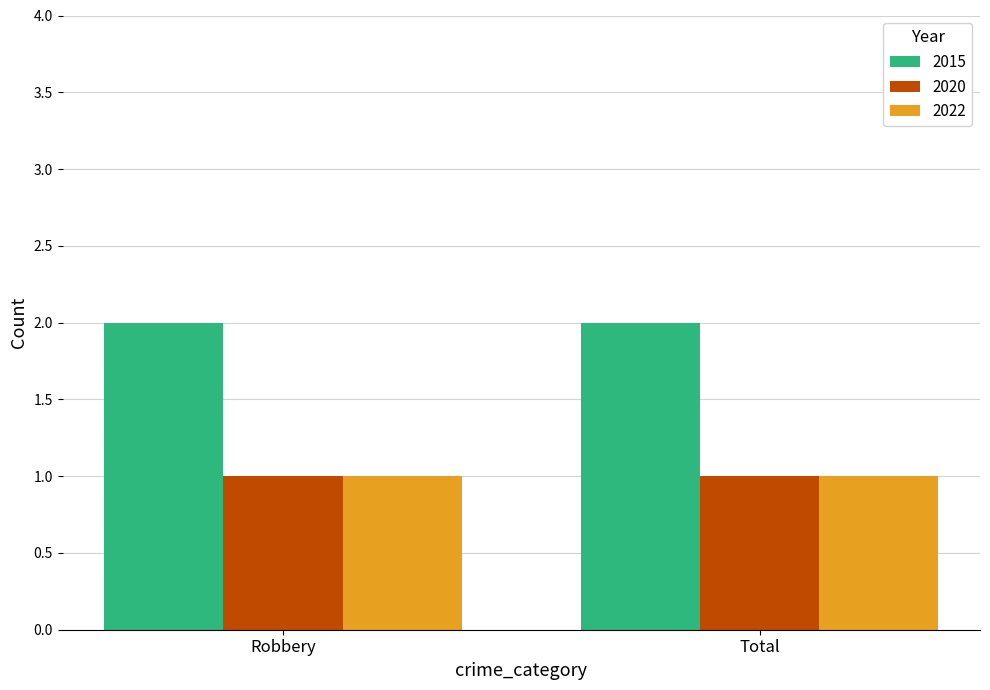

What is the lowest value of the 2015 series?

2